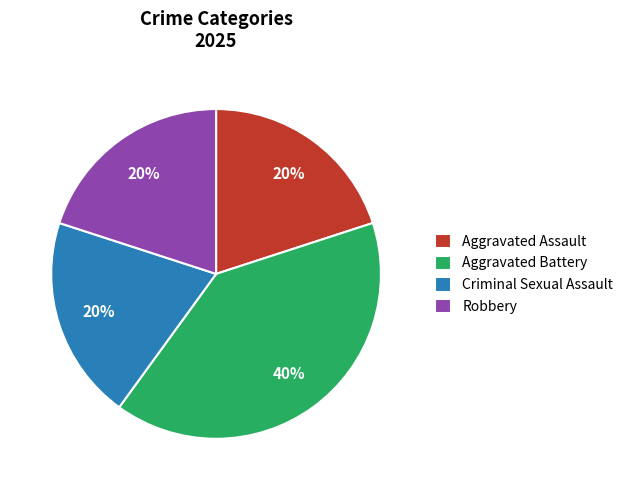

Does Aggravated Assault account for over 50% of the chart?

No